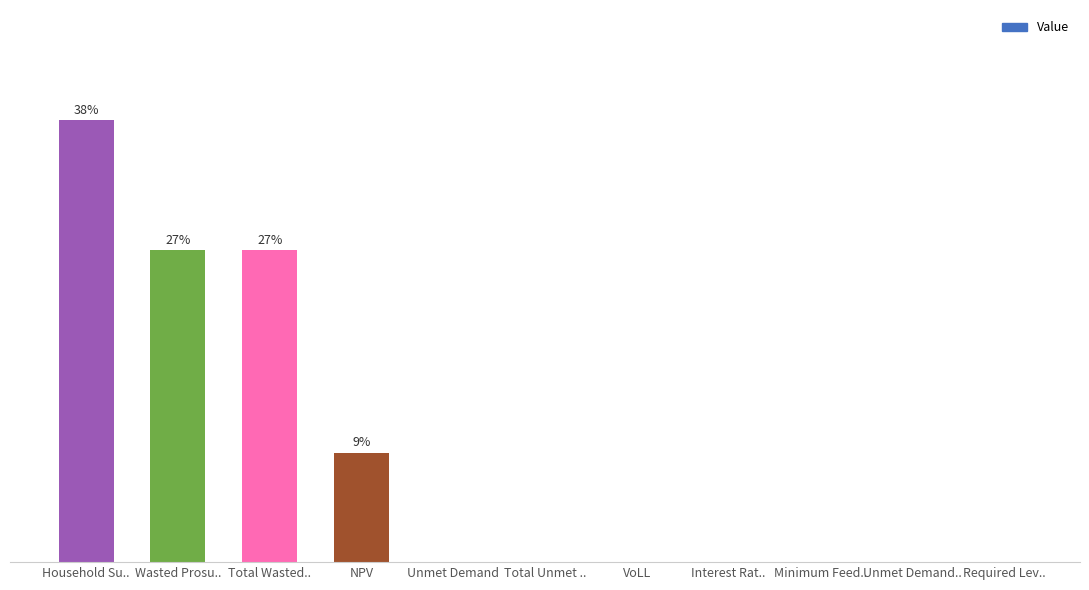

How many data points are above 0?

9